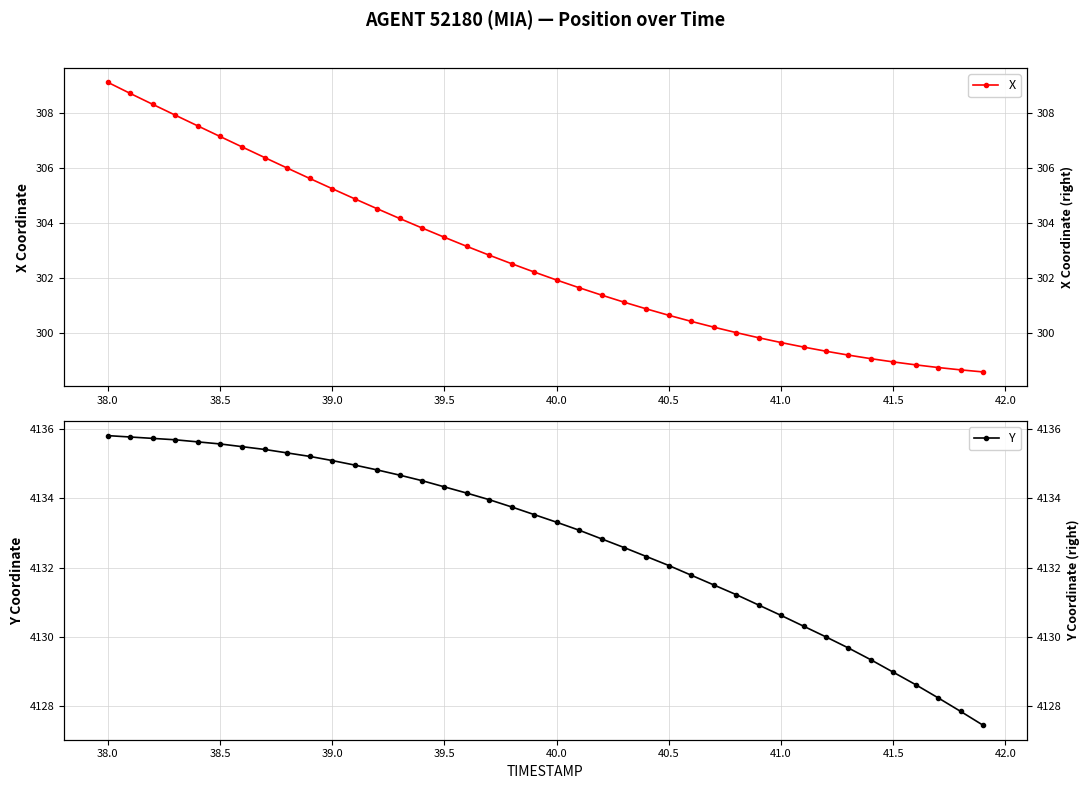

What is the difference between the second highest and minimum values in the Y series?

8.3